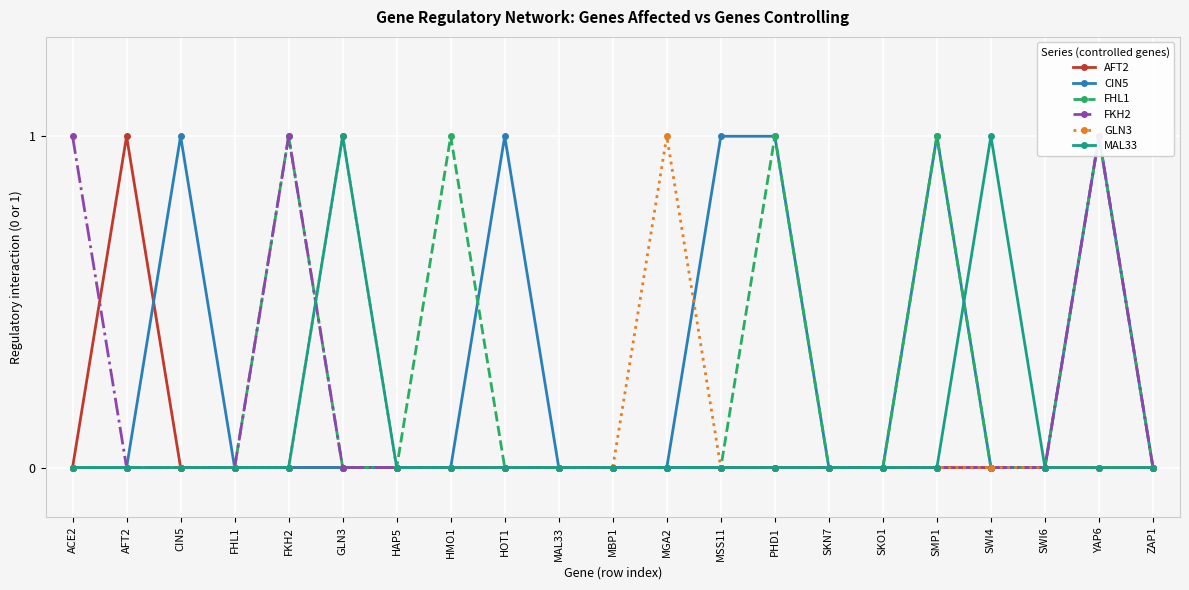

Which series has the largest total across all categories?

CIN5